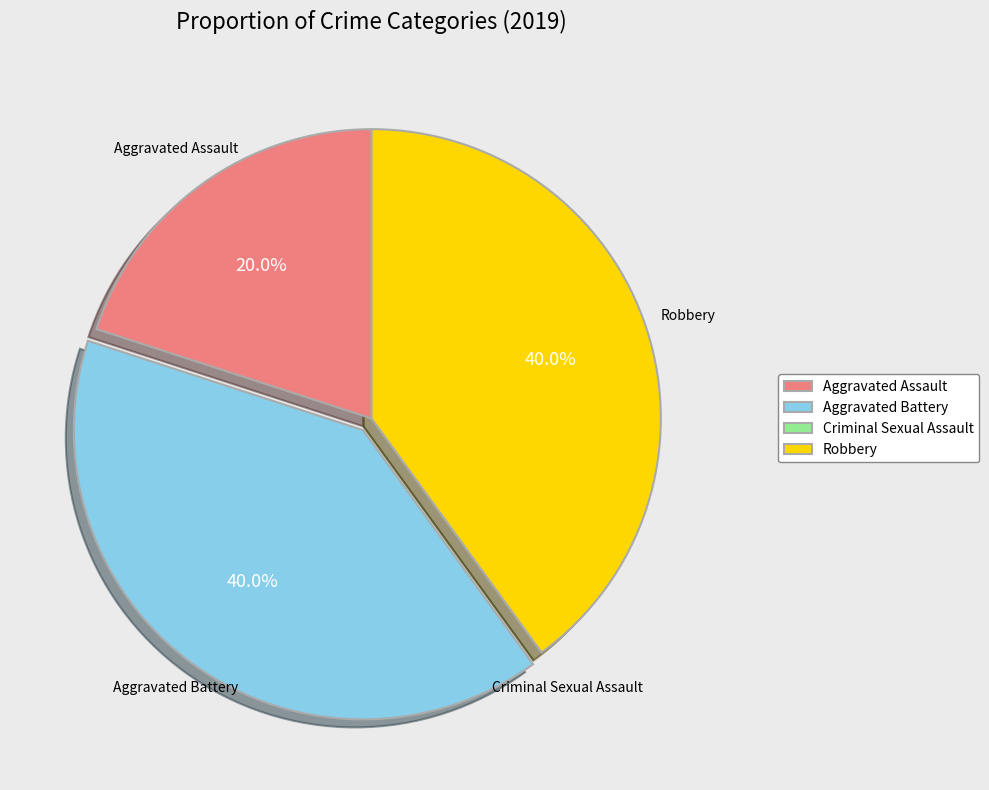

Combined, do Robbery and Aggravated Assault account for over 50%?

Yes